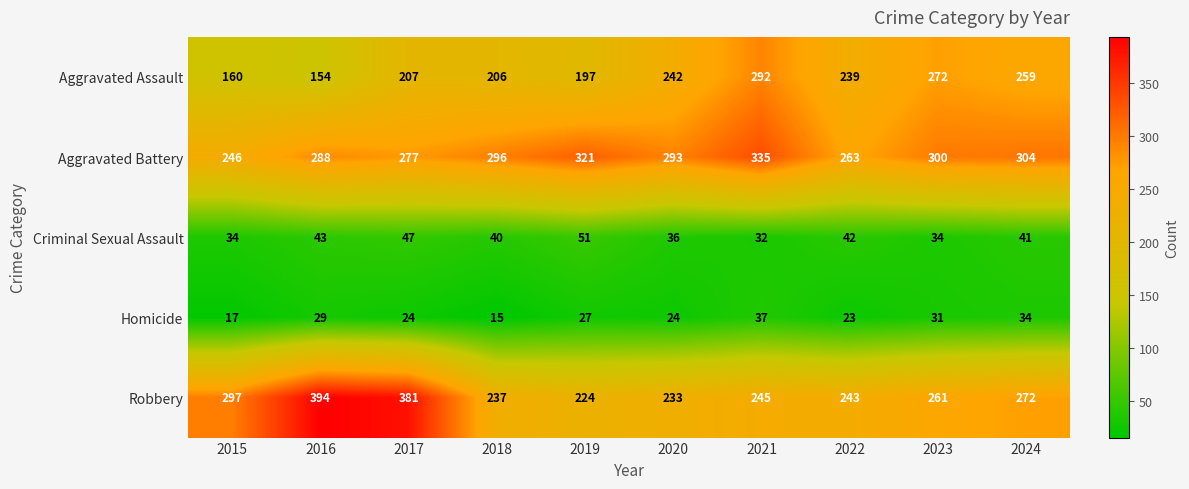

What value does the Robbery series have at 2020, to the nearest 5?

235